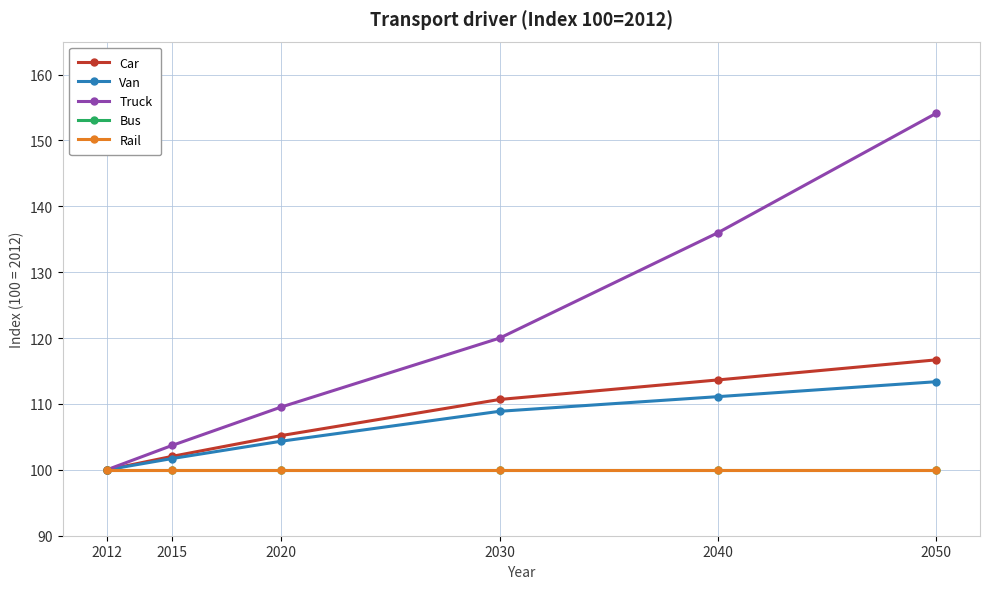

True or false: Rail and Bus intersect in this chart.

False